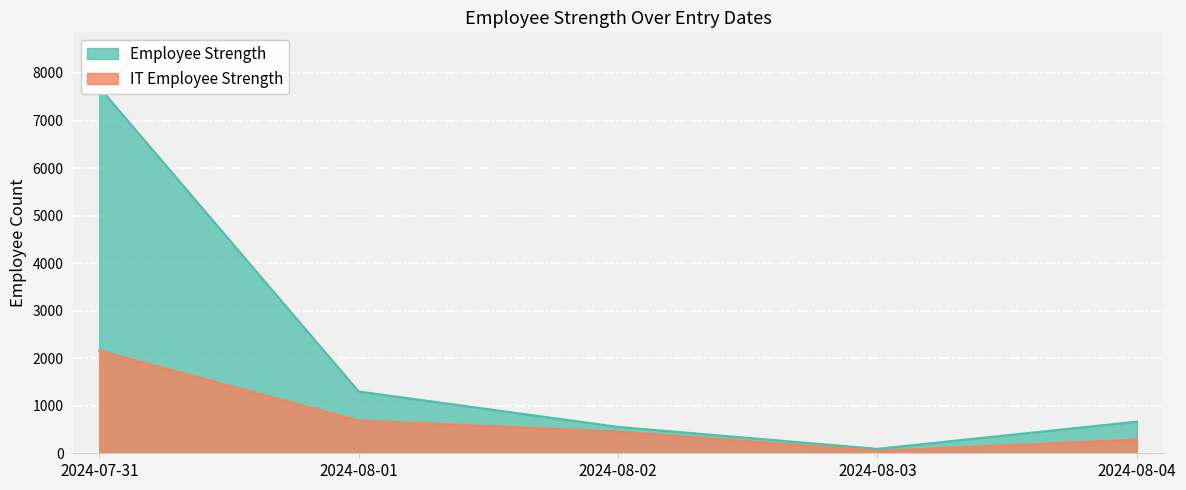

At which label does Employee Strength reach its minimum?

2024-08-03